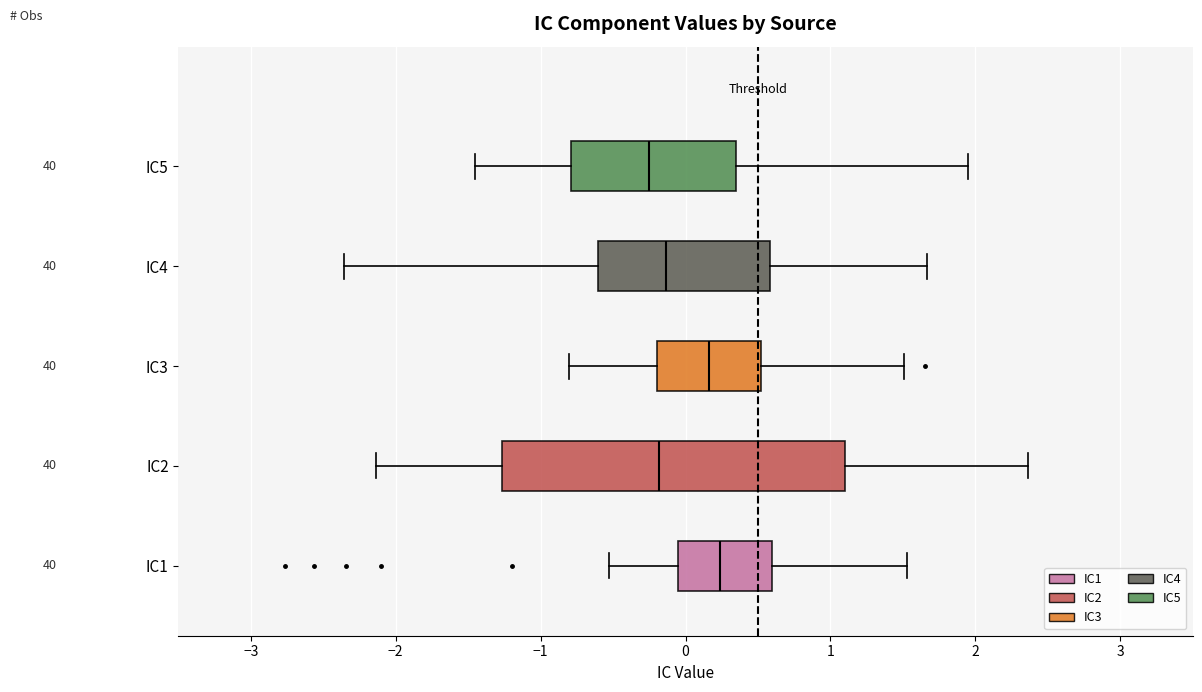

Reading bottom to top, transcribe this box plot: for each box, give where its median line is, the range the box spans, and where its two whiskers end, as read against the x-axis. The values are not printed on the chart, so give them approximately, as read against the axis.

IC1: median 0.2, box -0.1 to 0.6, whiskers -0.5 to 1.5
IC2: median -0.2, box -1.3 to 1.1, whiskers -2.1 to 2.4
IC3: median 0.2, box -0.2 to 0.5, whiskers -0.8 to 1.5
IC4: median -0.1, box -0.6 to 0.6, whiskers -2.4 to 1.7
IC5: median -0.3, box -0.8 to 0.3, whiskers -1.5 to 2.0